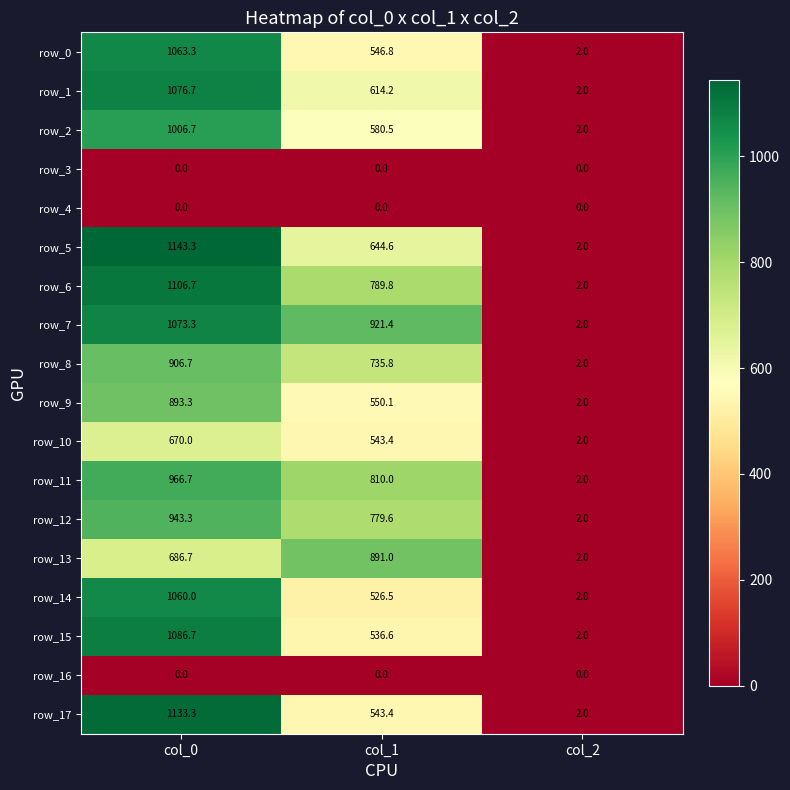

List the labels in order of row_14 value, smallest first.

col_2, col_1, col_0